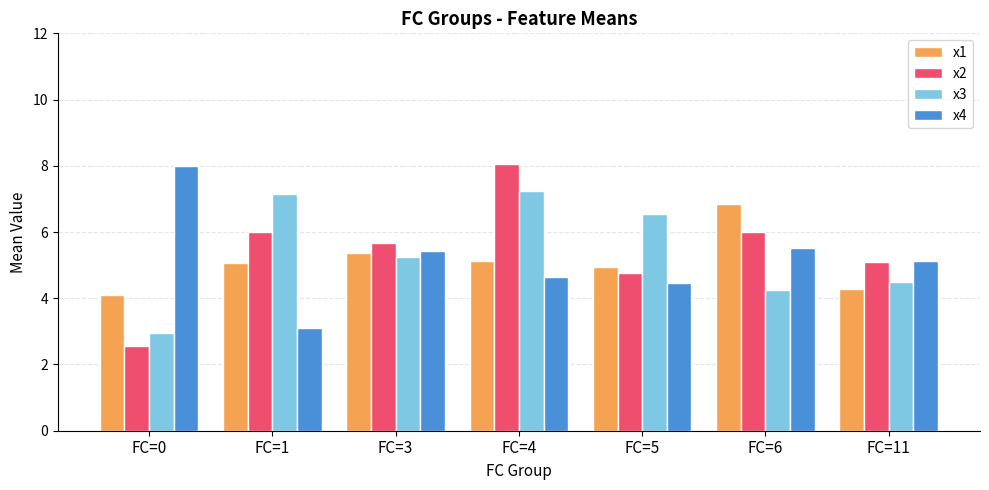

True or false: x4 has a value of 2.2 at FC=5.

False